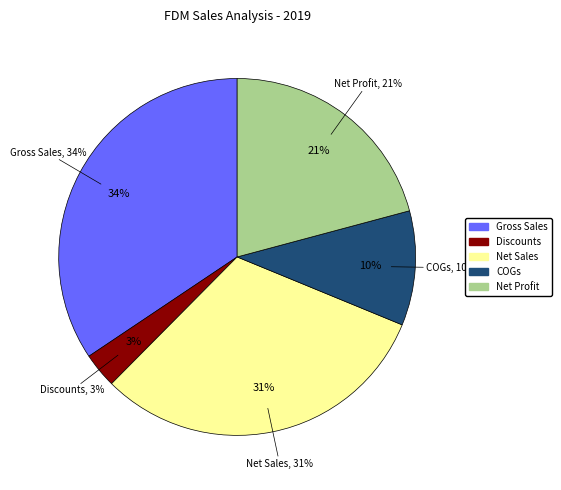

Is it true that Net Sales is 25% of the pie?

False